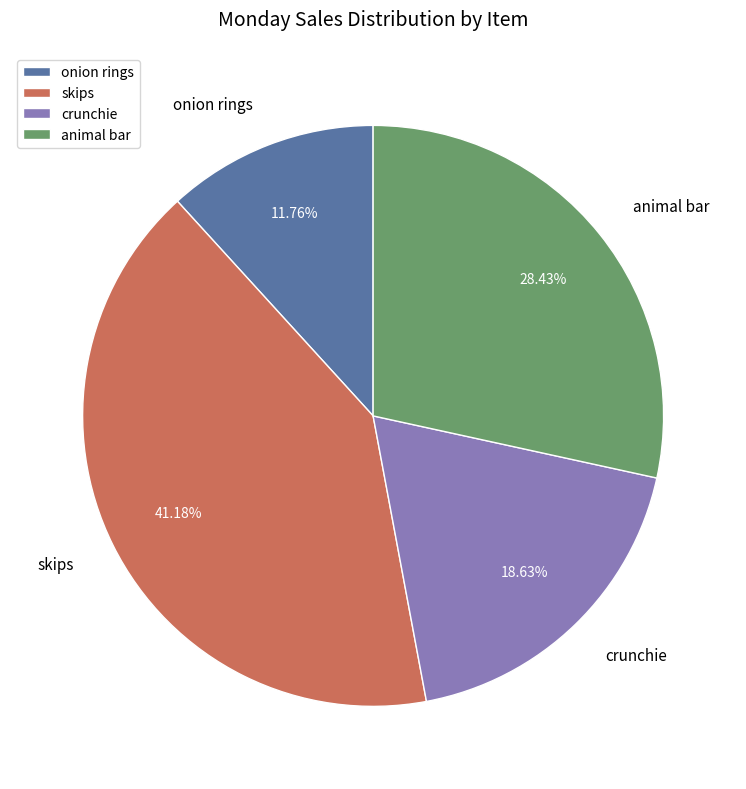

To the nearest percent, what portion does onion rings represent?

12%